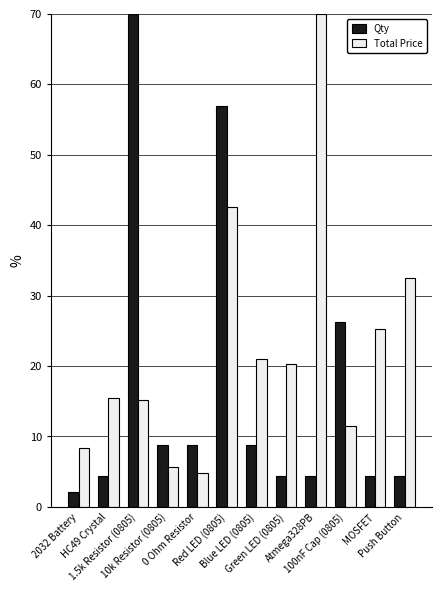

What is the total value across all series at Red LED (0805)?

99.4